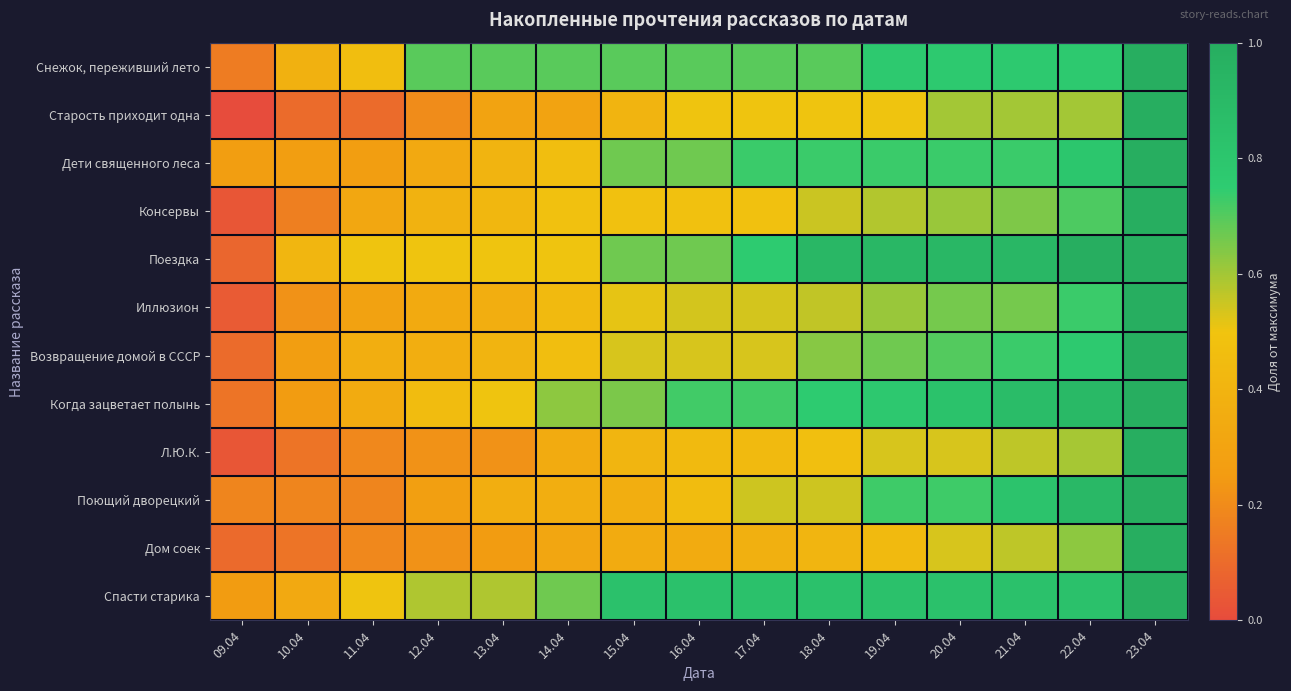

At how many categories does at least one series exceed 0?

15